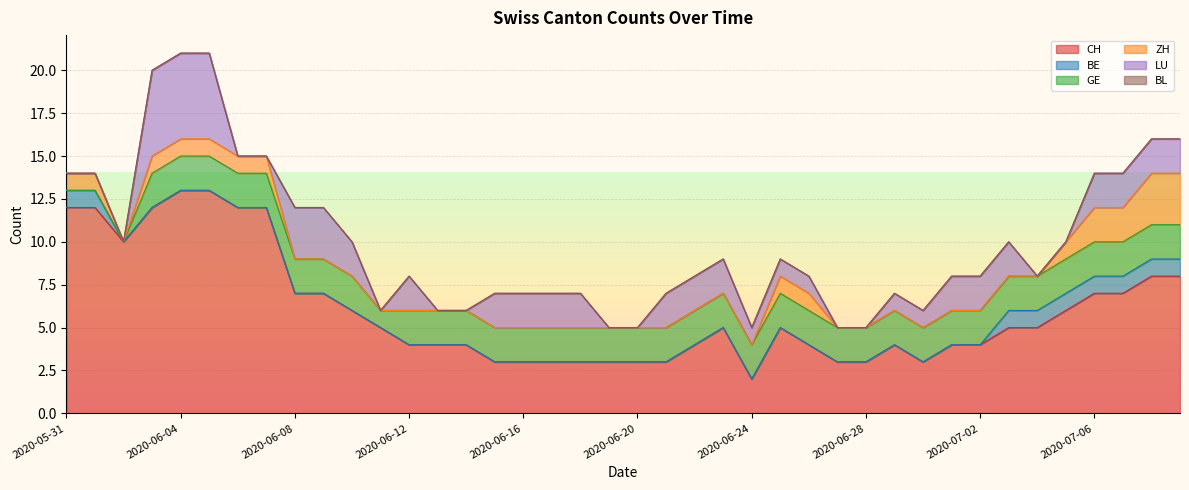

What are all the series names shown in the legend?

CH, BE, GE, ZH, LU, BL